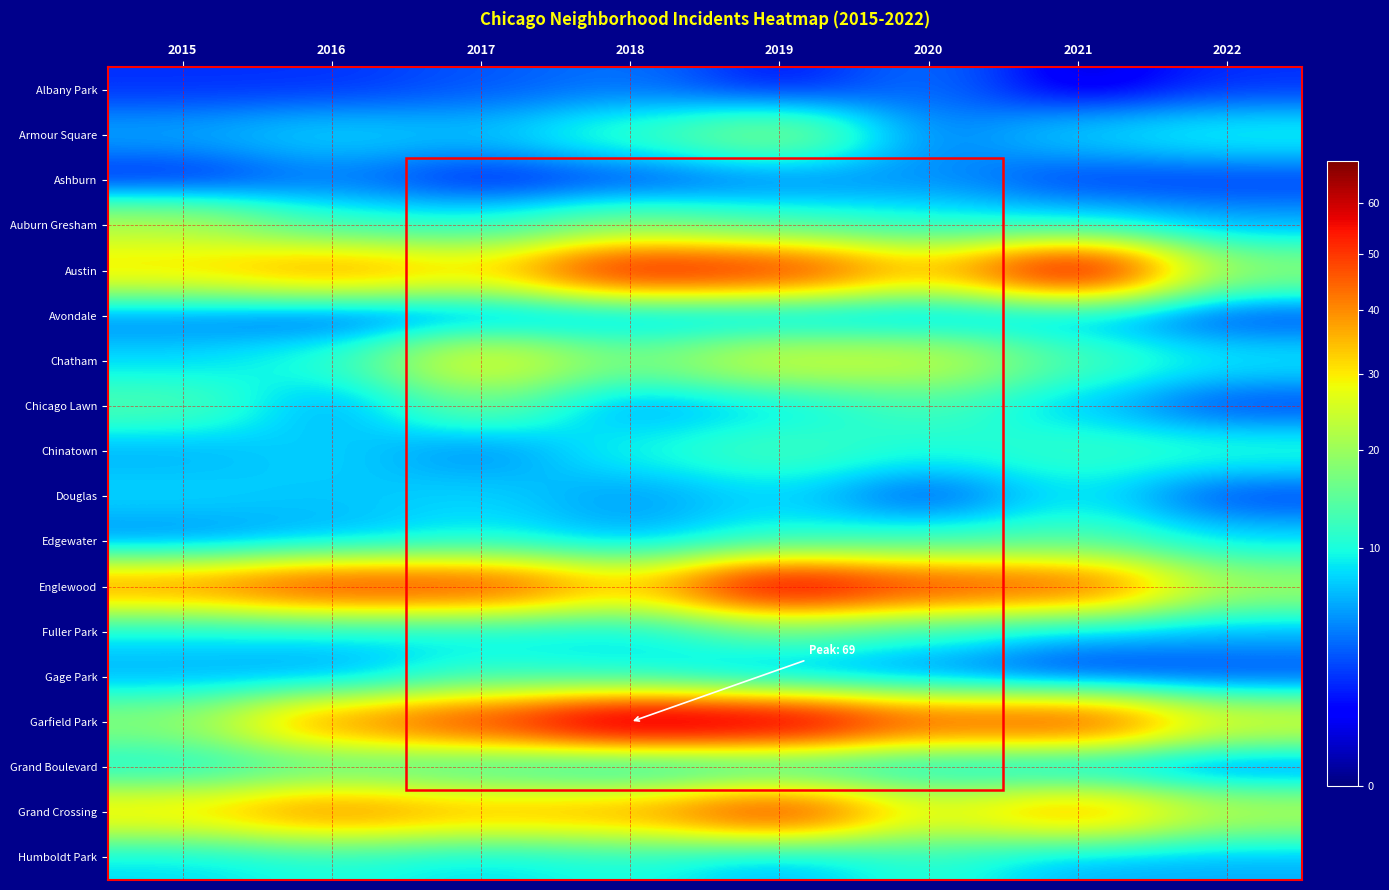

List the series in order of their peak value, highest first.

Garfield Park, Austin, Englewood, Grand Crossing, Chatham, Auburn Gresham, Armour Square, Chicago Lawn, Fuller Park, Chinatown, Edgewater, Grand Boulevard, Gage Park, Humboldt Park, Douglas, Avondale, Ashburn, Albany Park